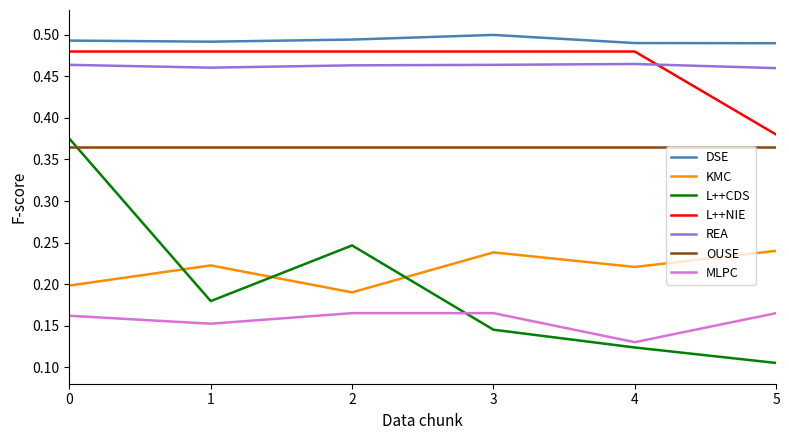

Count the number of data series in this chart.

7